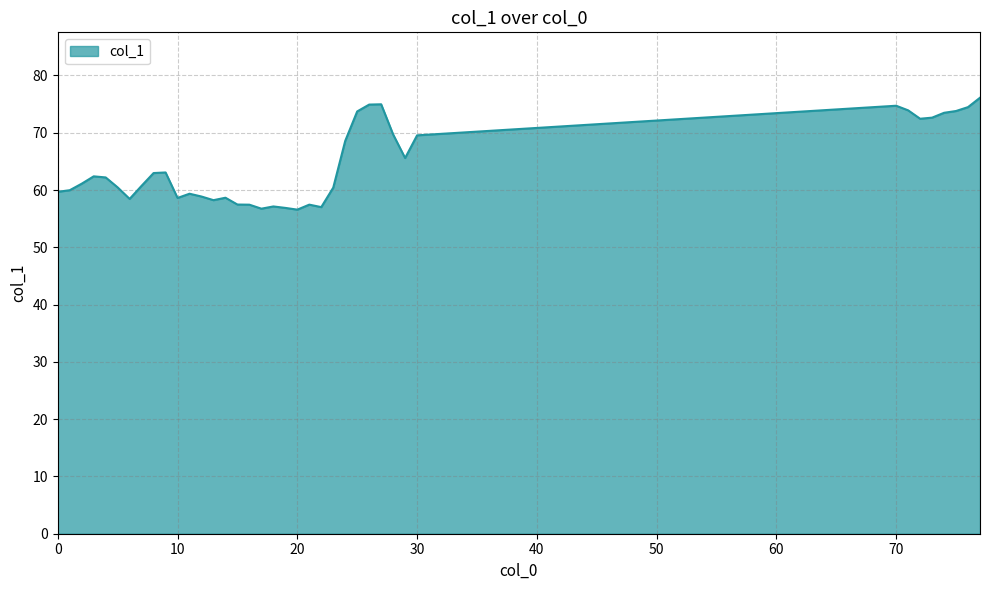

What is the difference between the maximum and minimum values?

19.5